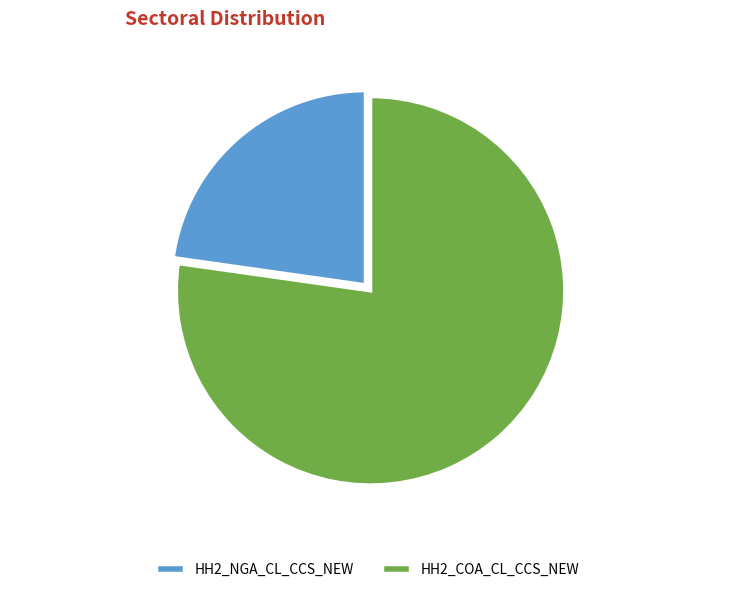

True or false: HH2_NGA_CL_CCS_NEW accounts for 23% of the total.

True